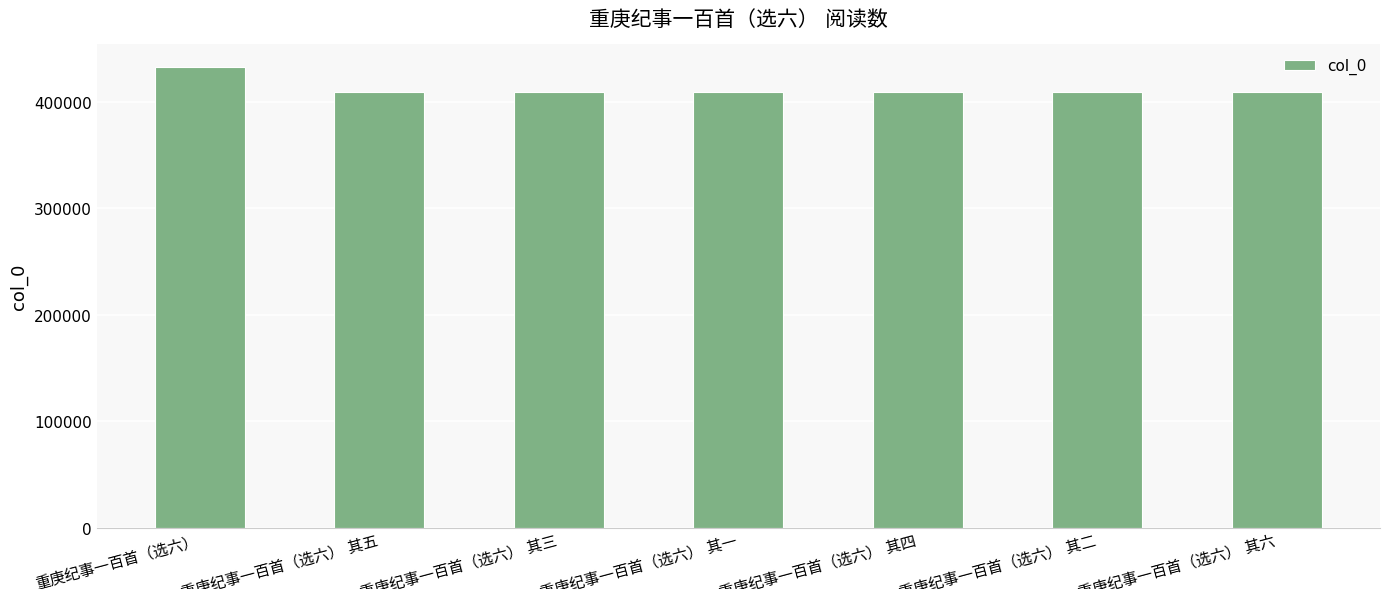

What is the value of the 2nd bar from the left?

409353